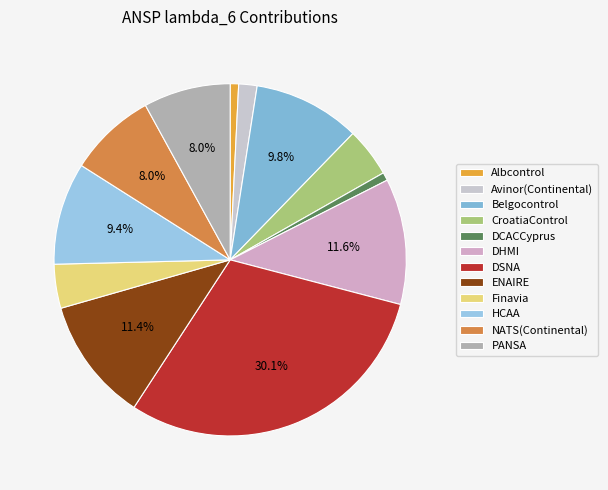

How many slices are in this pie chart?

12